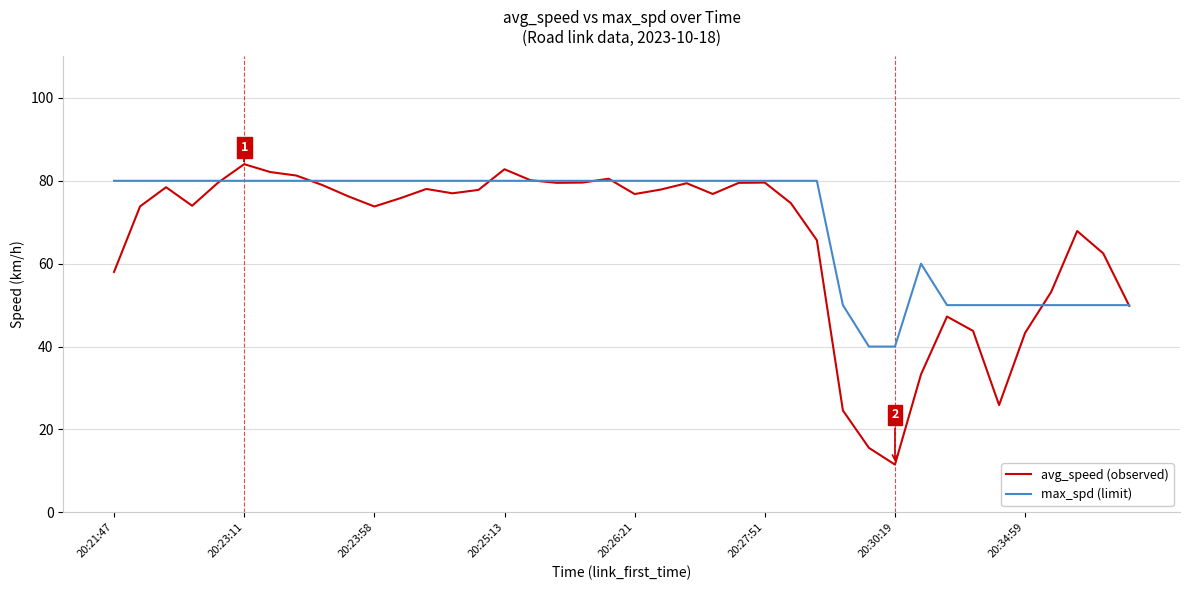

What is the smallest value displayed?

11.5